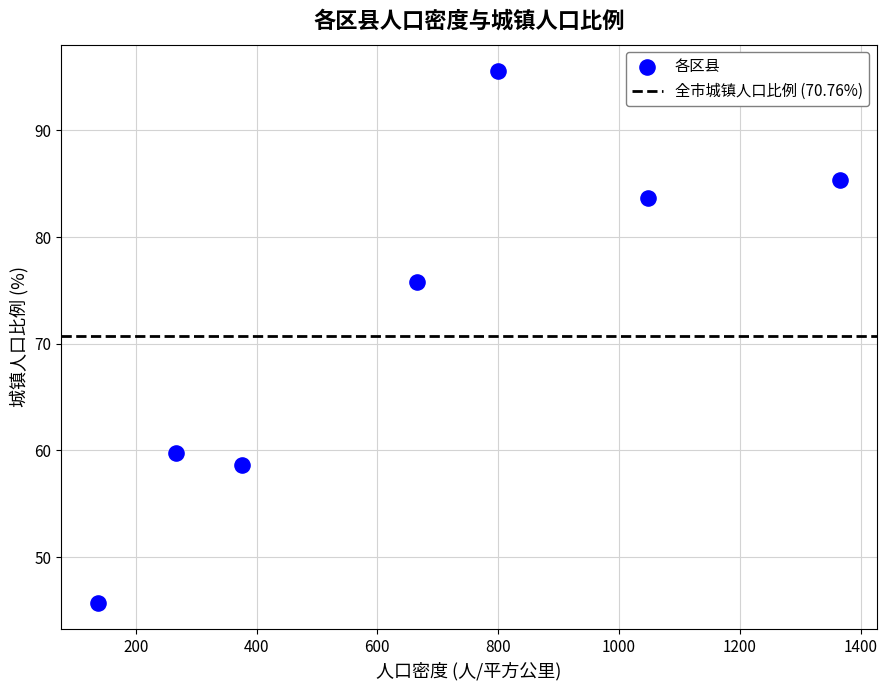

What is the range of X values (max minus min)?

1227.0